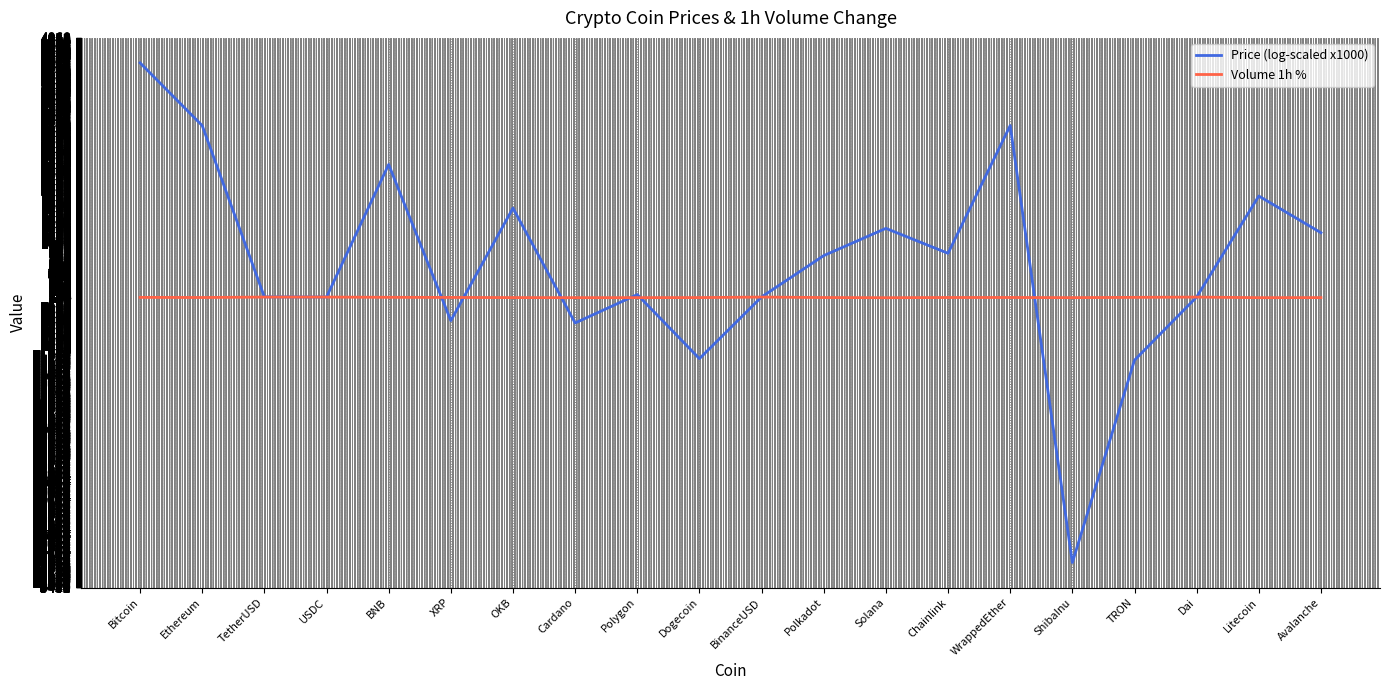

What are all the series names shown in the legend?

Price (log-scaled x1000), Volume 1h %